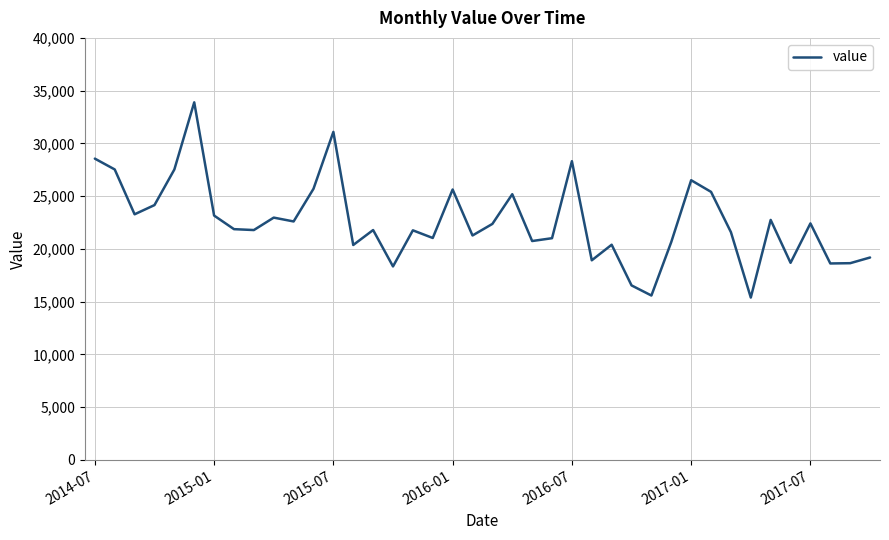

What is the difference between the maximum and minimum values?

18499